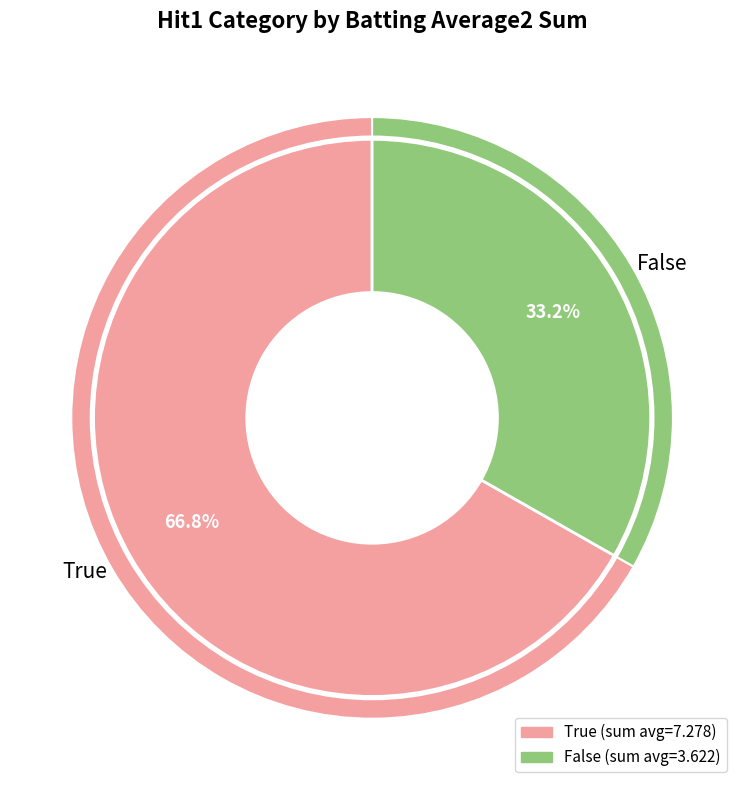

Is there any slice that represents more than half of the pie?

Yes